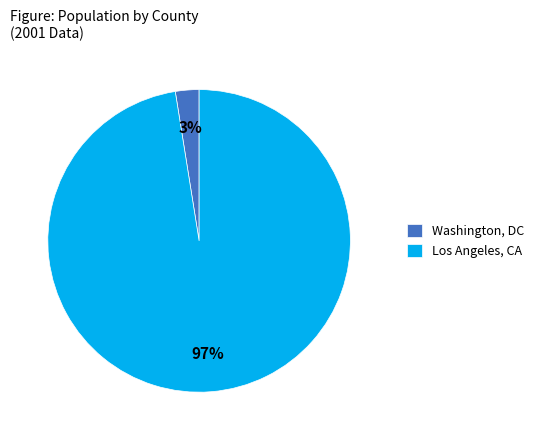

To the nearest percent, what portion does Washington, DC represent?

3%